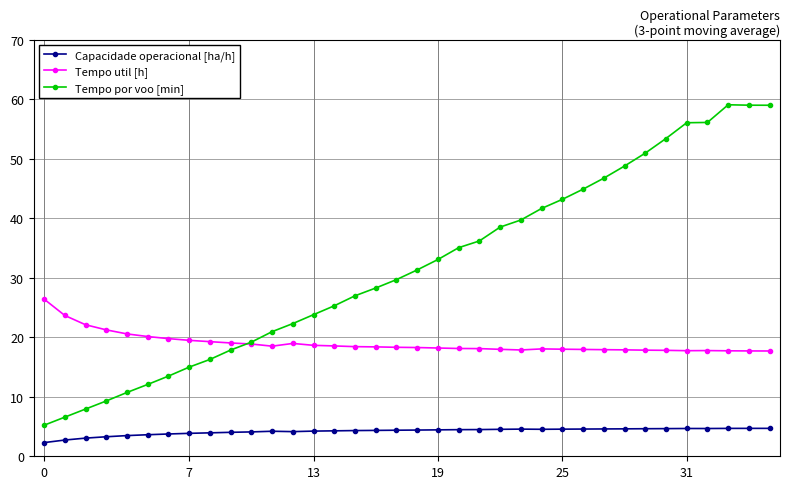

Which series has the largest range (max minus min)?

Tempo por voo [min]